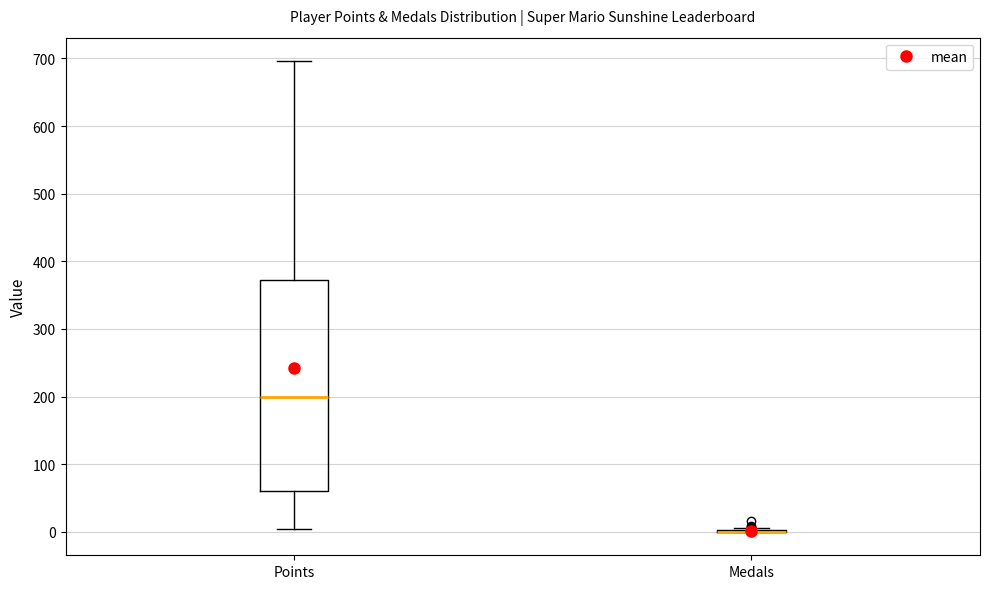

Reading left to right, transcribe this box plot: for each box, give where its median line is, the range the box spans, and where its two whiskers end, as read against the y-axis. The values are not printed on the chart, so give them approximately, as read against the axis.

Points: median 200, box 60 to 370, whiskers 0 to 700
Medals: box collapsed to a line at 0, whiskers 0 to 10